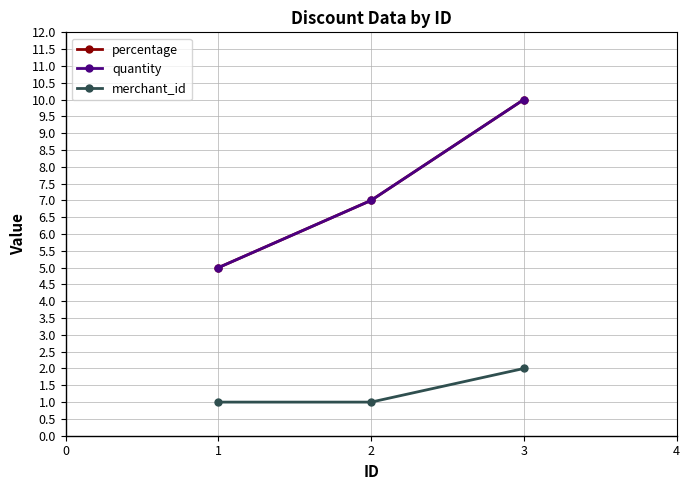

What is the value of the merchant_id point at the 2nd from the left?

1